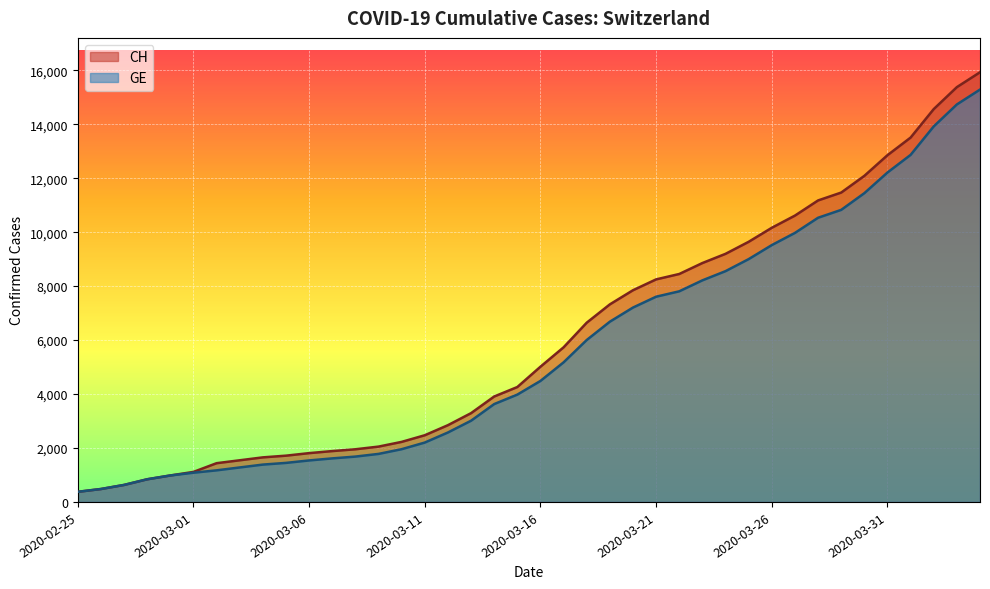

What is the label of the 35th point from the right?

2020-03-01